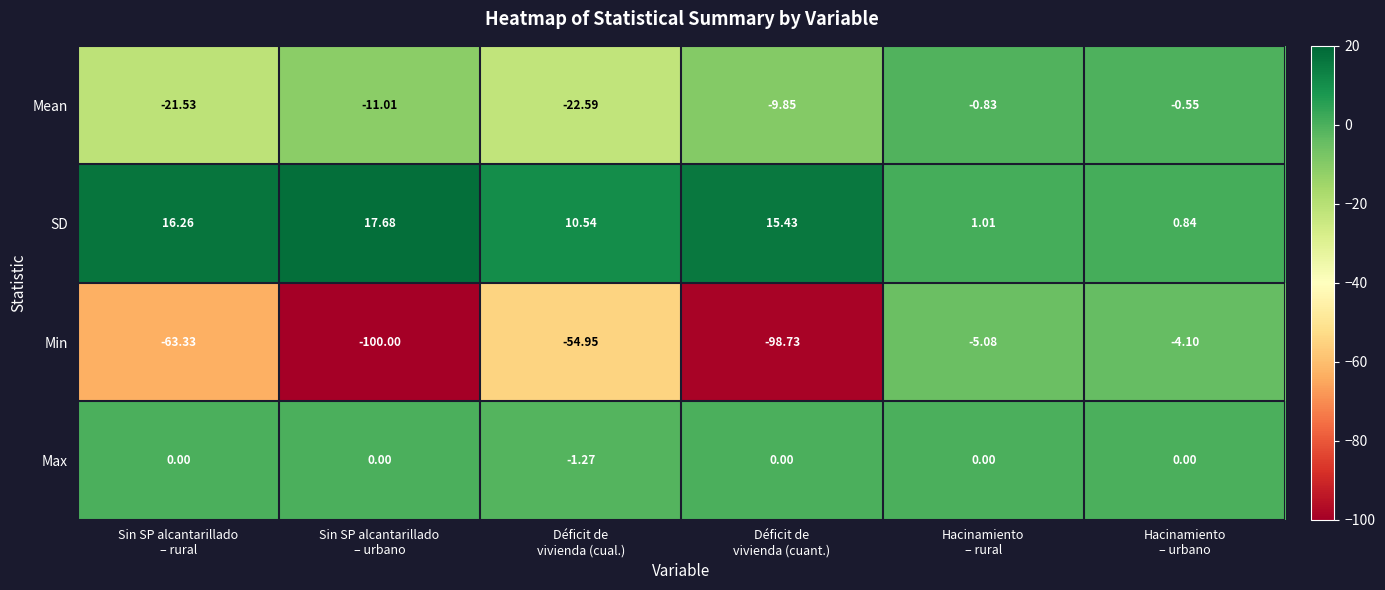

Rank the series by their maximum value, from highest to lowest.

SD, Max, Mean, Min